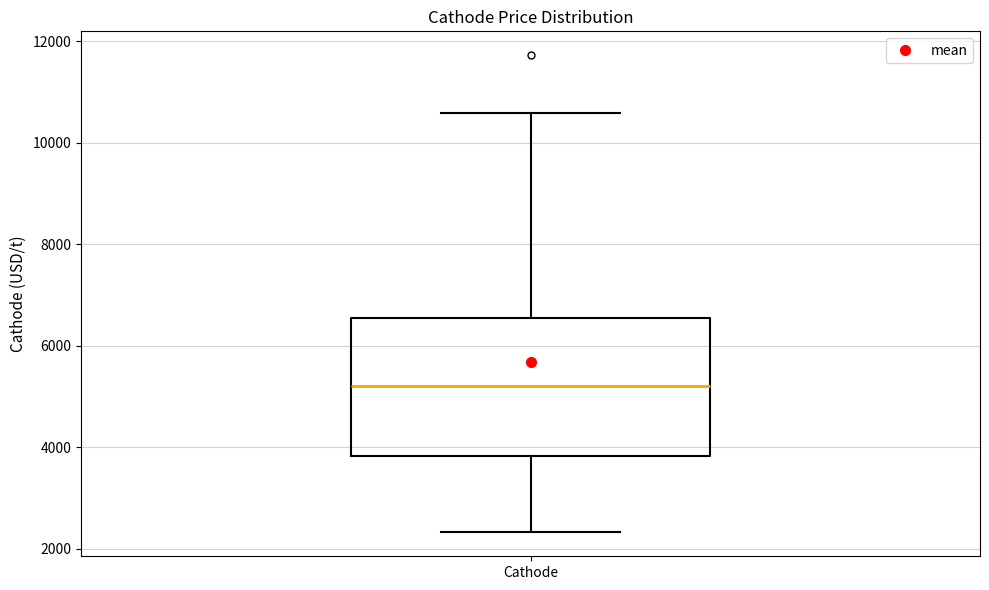

Where does the lower whisker of the box for Cathode end on the y-axis? The values are not printed on the chart, so give them approximately, as read against the axis.

2400